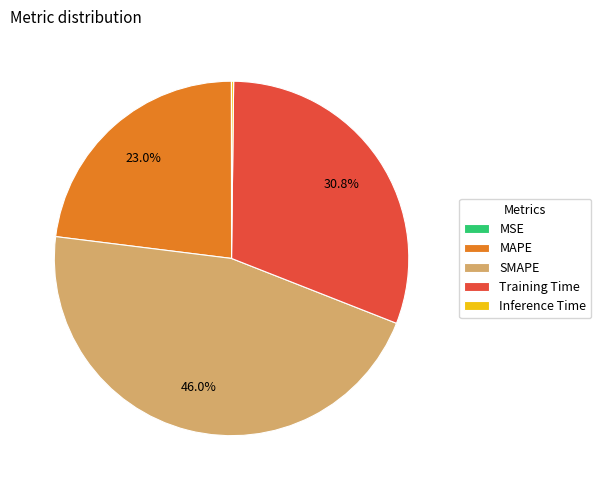

Combined, do Training Time and MAPE account for over 50%?

Yes